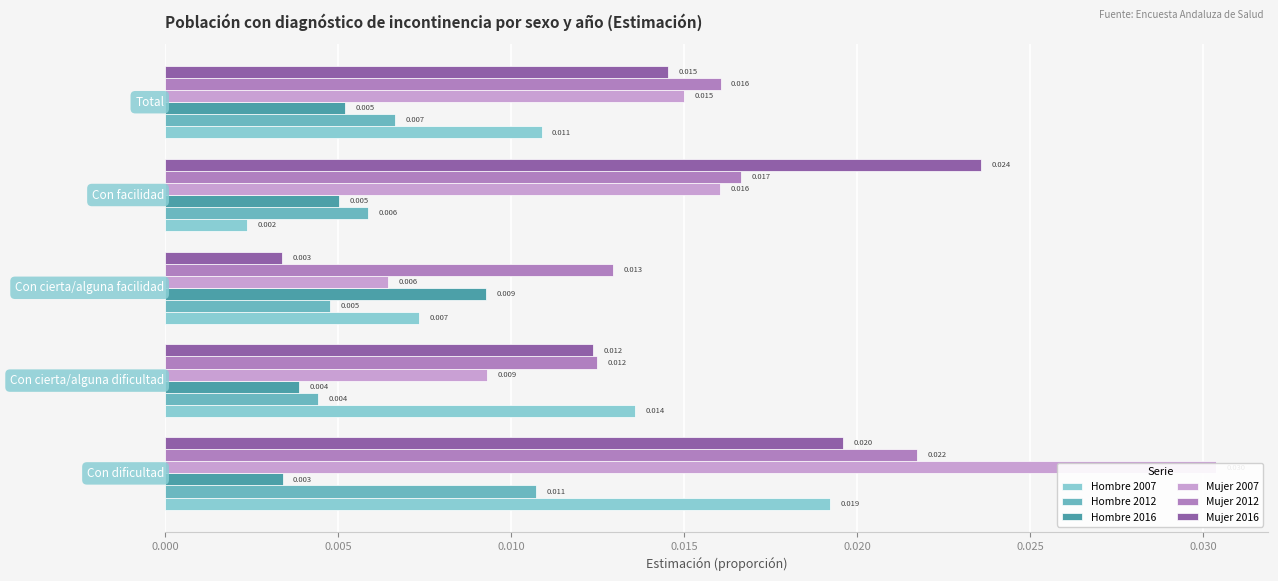

Between 0.005 and 0.020, which series saw the biggest shift?

Mujer 2007